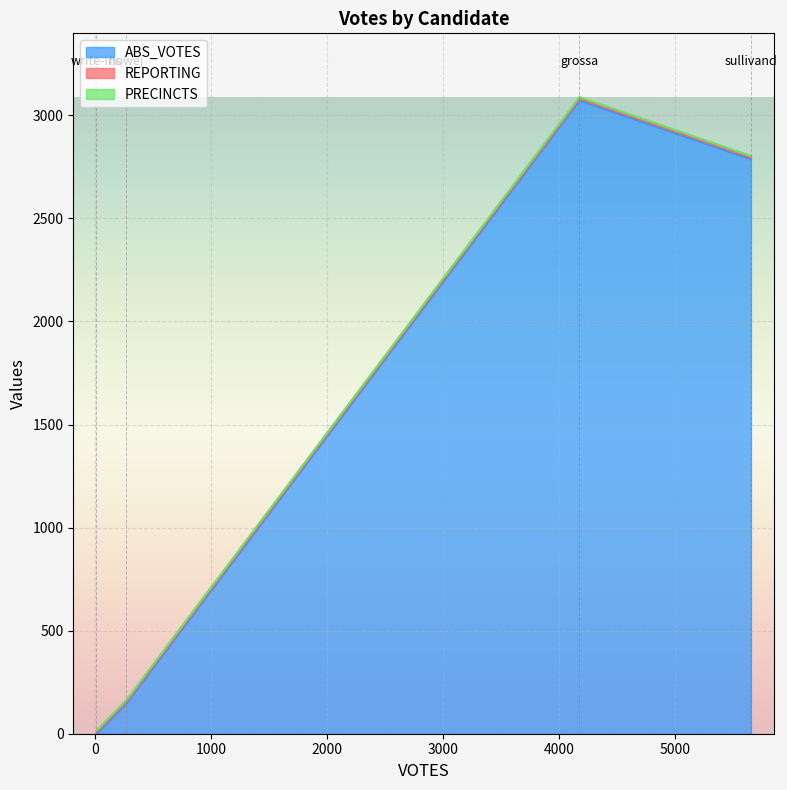

At write-ins, list the series in order from smallest to largest.

ABS_VOTES, REPORTING, PRECINCTS